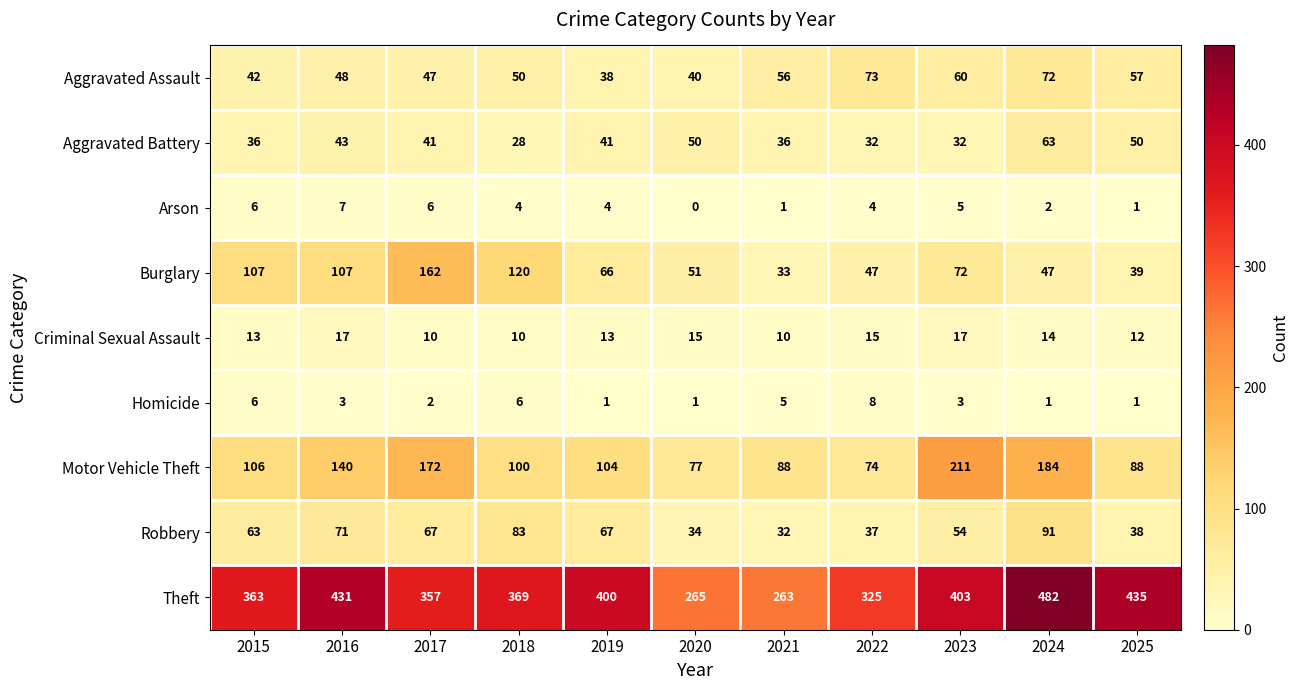

How many series are shown in this chart?

9